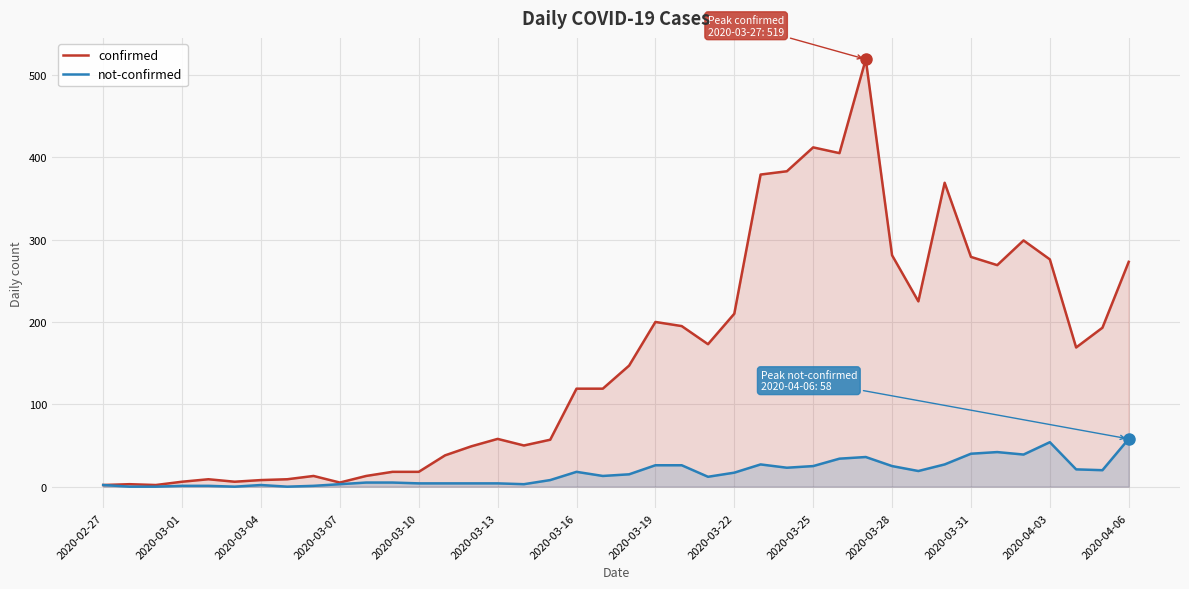

Which series has the widest spread of values?

confirmed